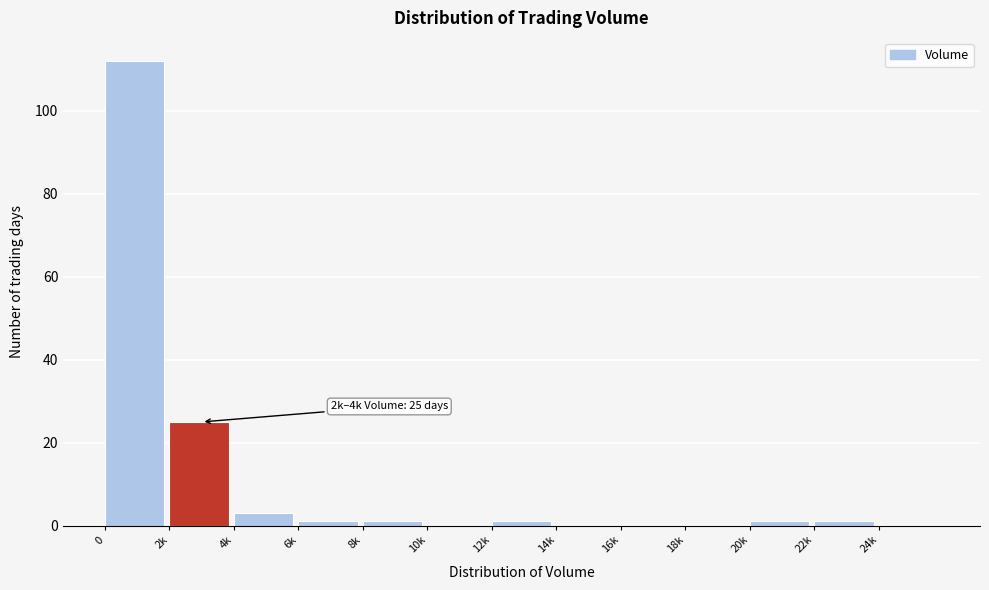

Reading left to right, extract all data points from this chart.

0=112	2k=25	4k=3	6k=1	8k=1	10k=0	12k=1	14k=0	16k=0	18k=0	20k=1	22k=1	24k=0